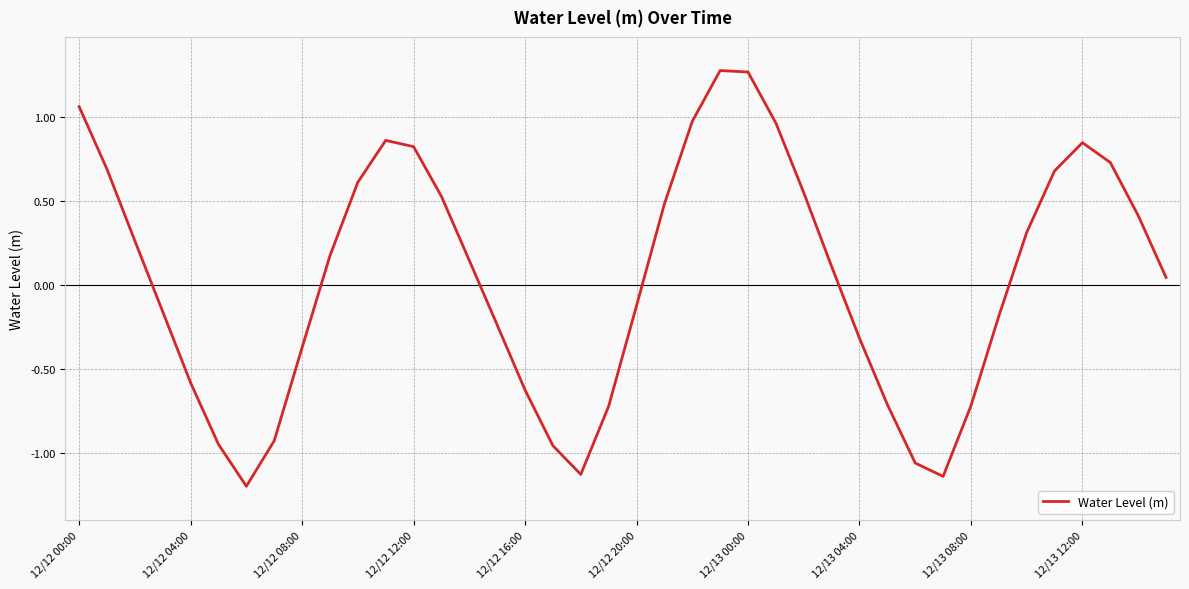

What is the difference between the maximum and minimum values?

2.5